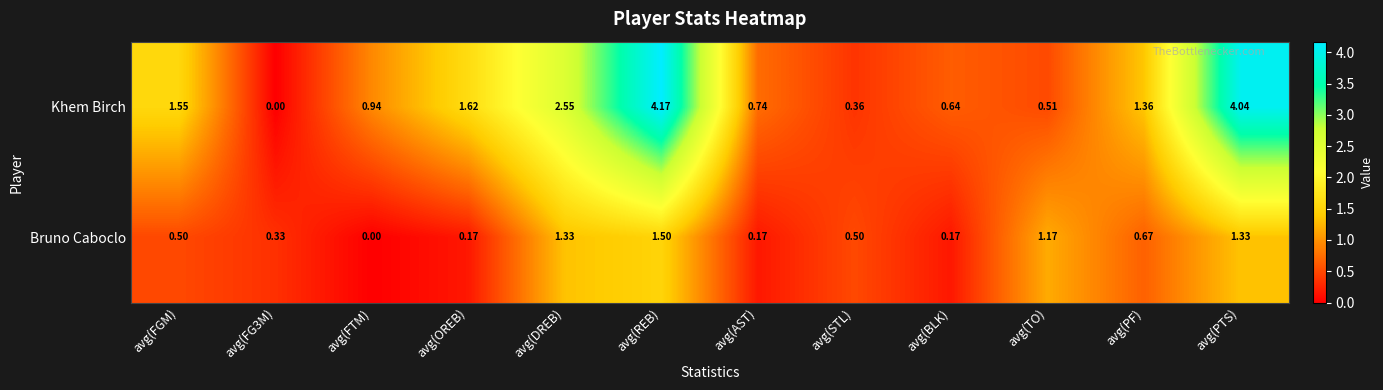

Count the number of categories in the chart.

12